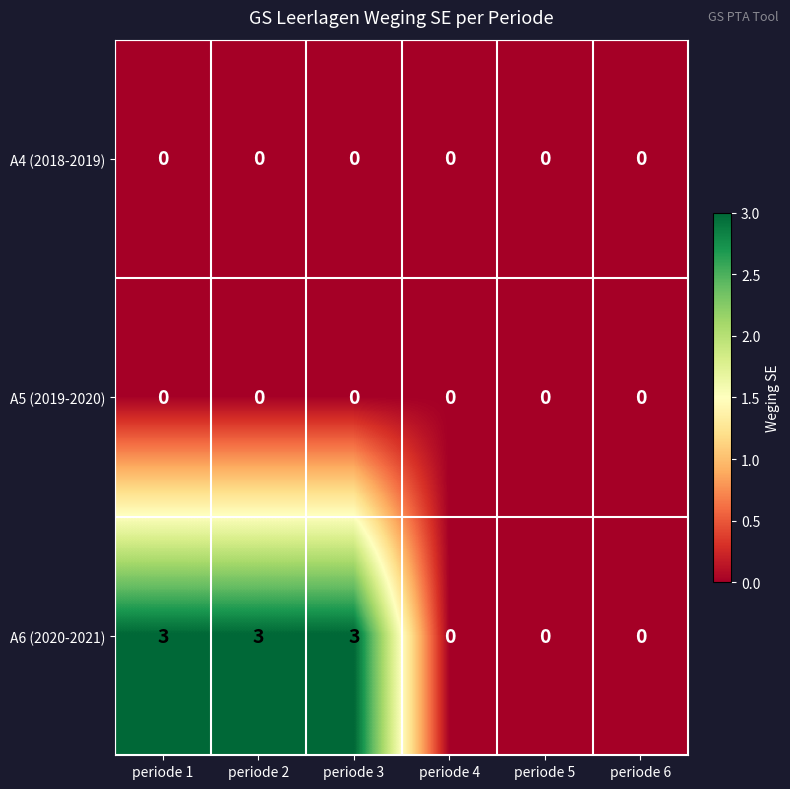

Which series changed the most between periode 1 and periode 6?

A6 (2020-2021)